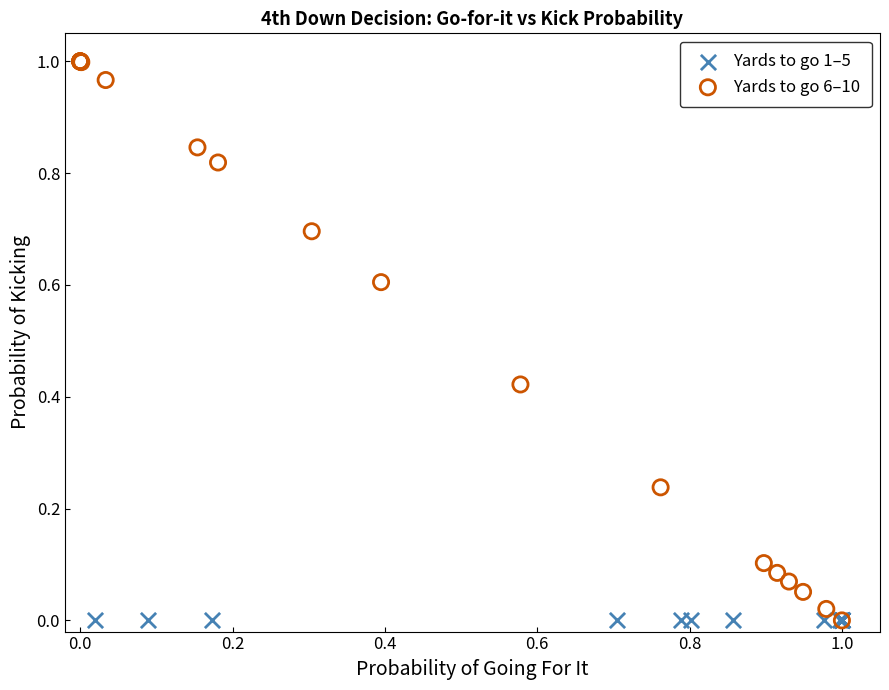

Which series reaches the maximum Y coordinate?

Yards to go 6–10